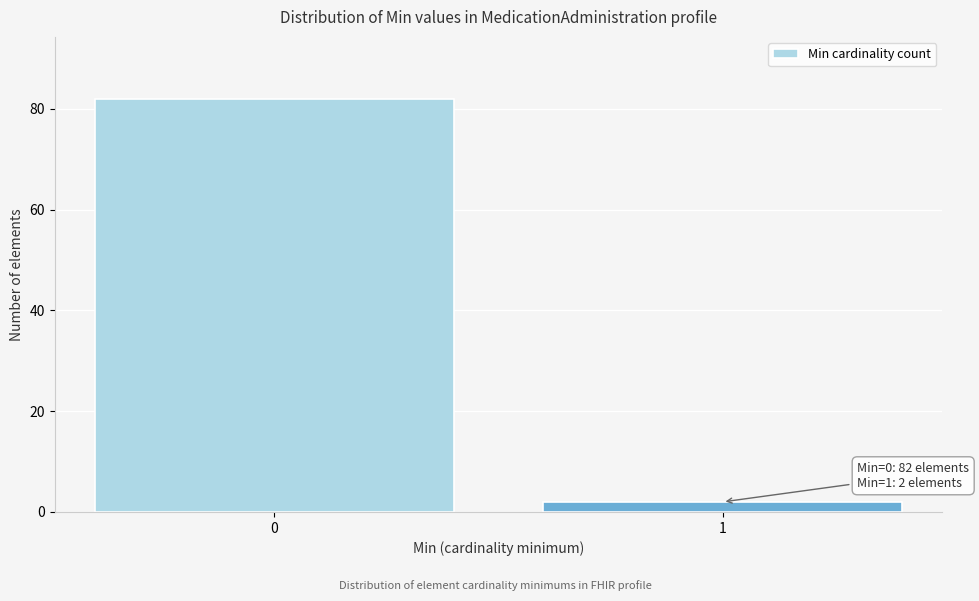

Reading left to right, list all the values displayed in this chart.

0=82	1=2